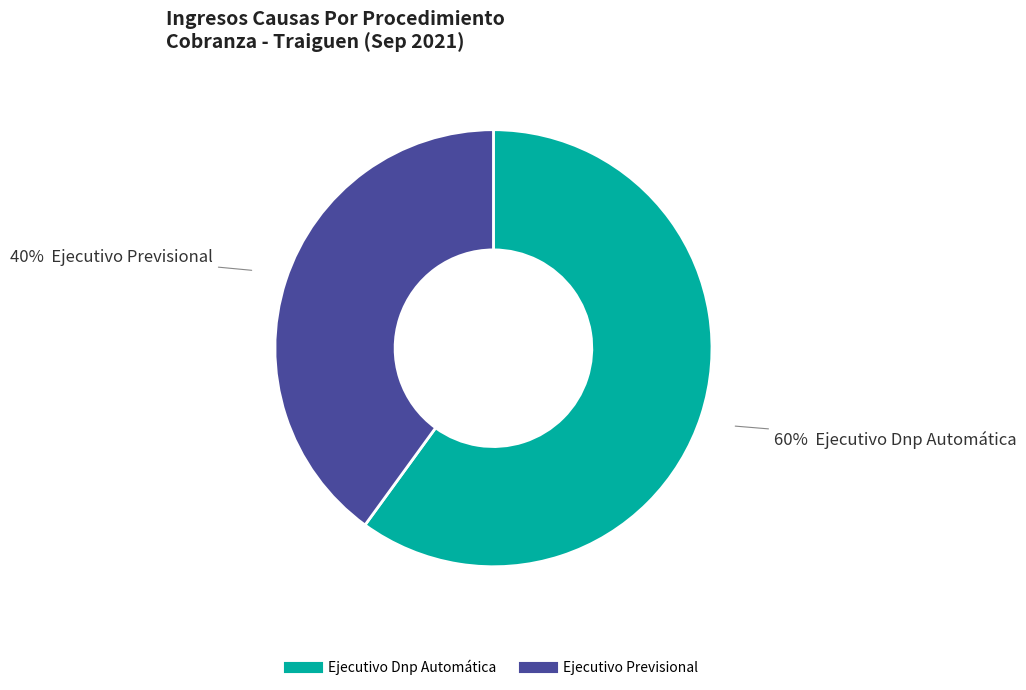

Is there any slice that represents more than half of the pie?

Yes